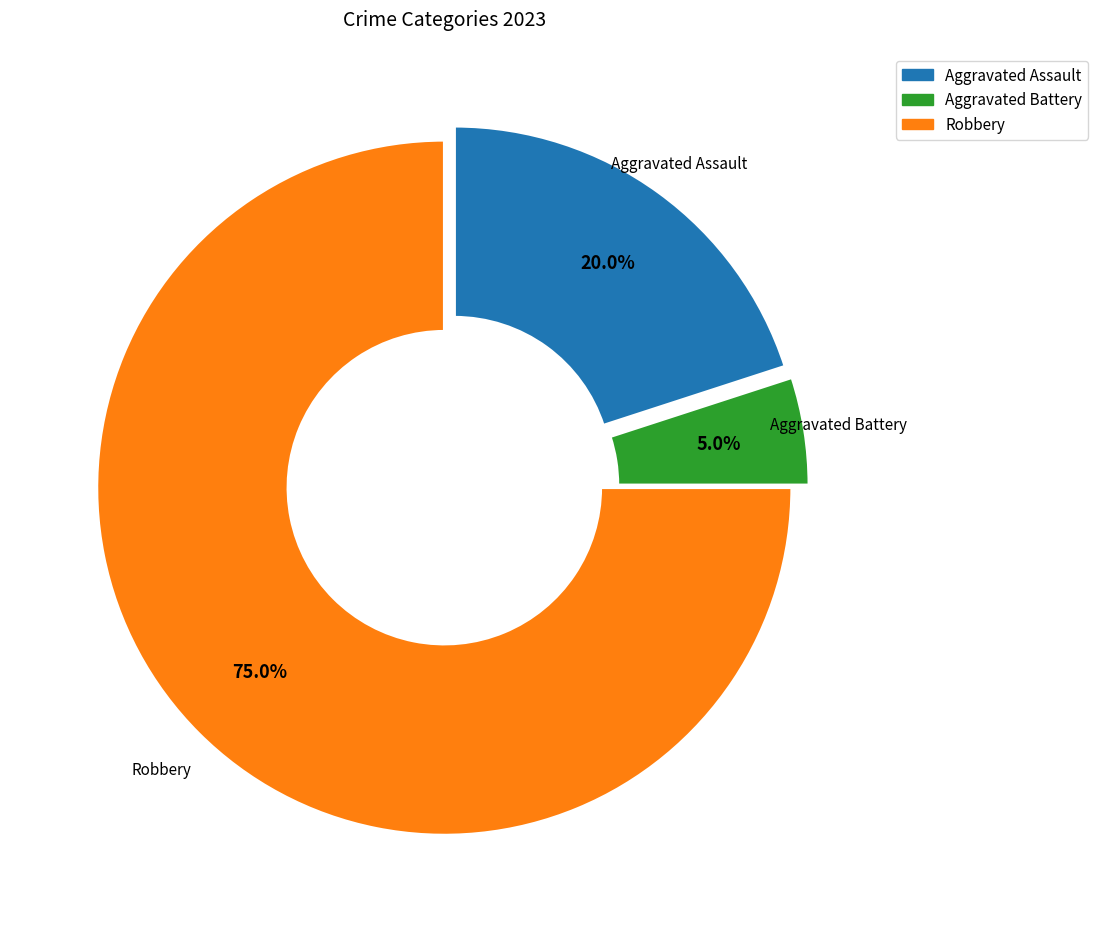

What is the ratio of the value at Aggravated Assault to the value at Robbery?

0.3